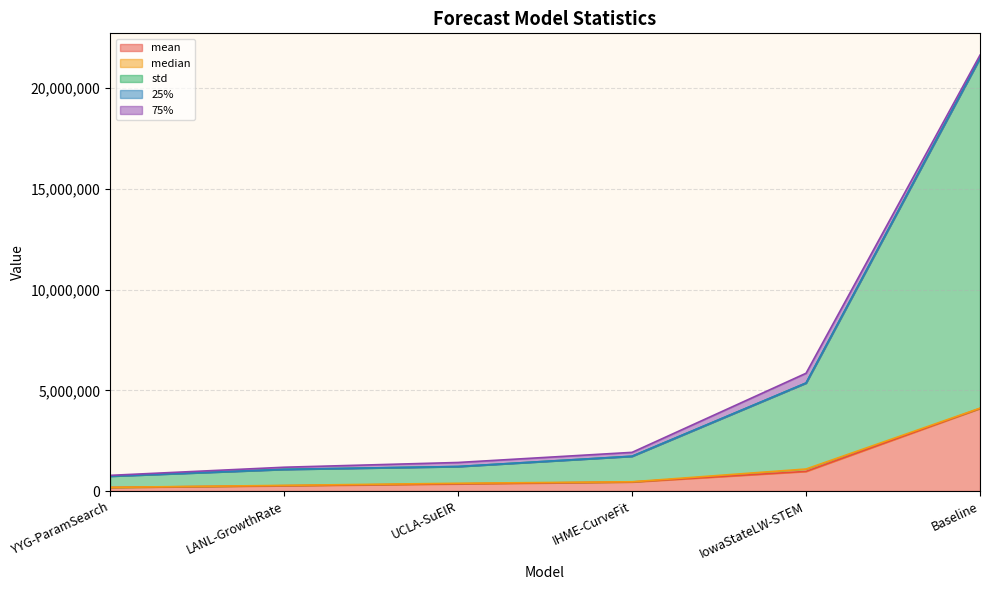

What is the greatest value displayed?

17382231.7